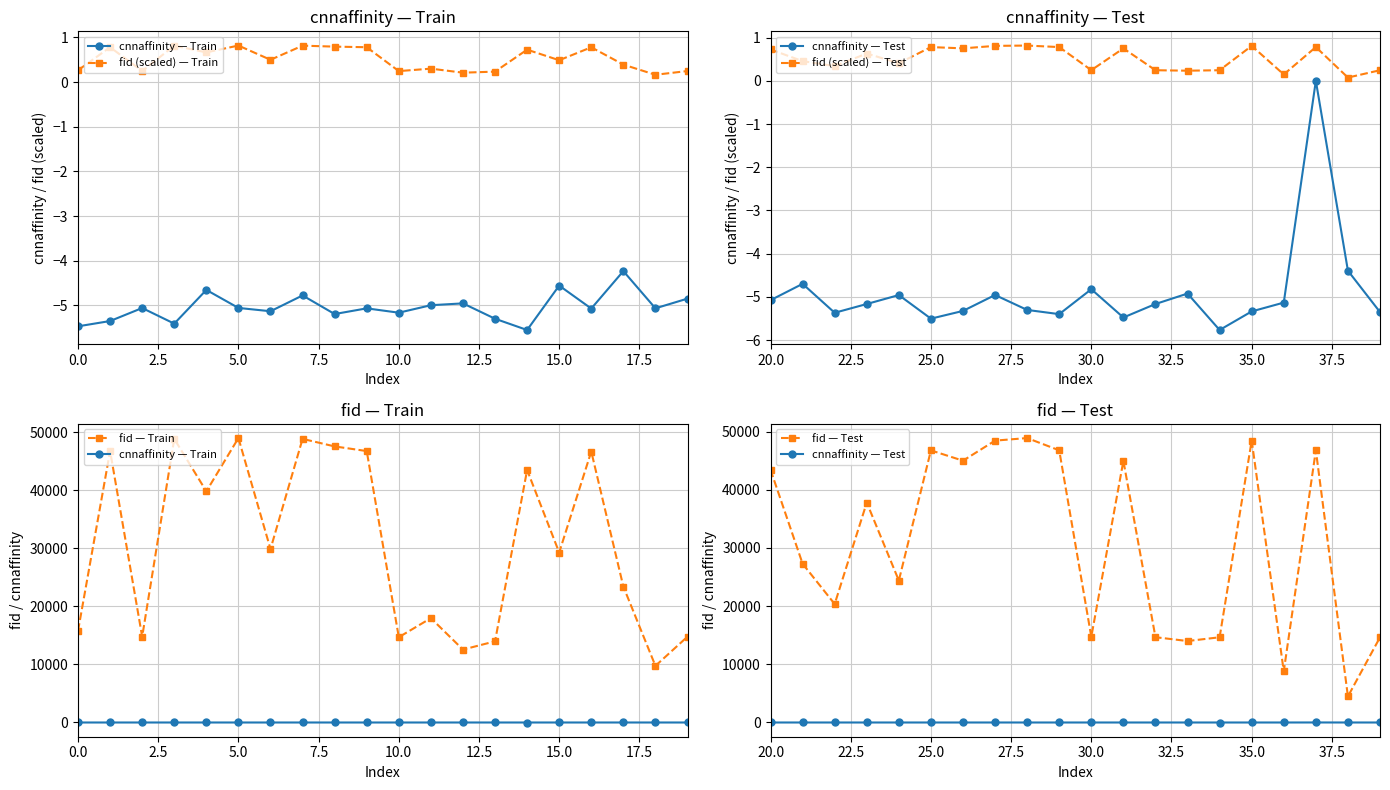

True or false: fid (scaled) — Train and cnnaffinity — Train cross at least once.

False